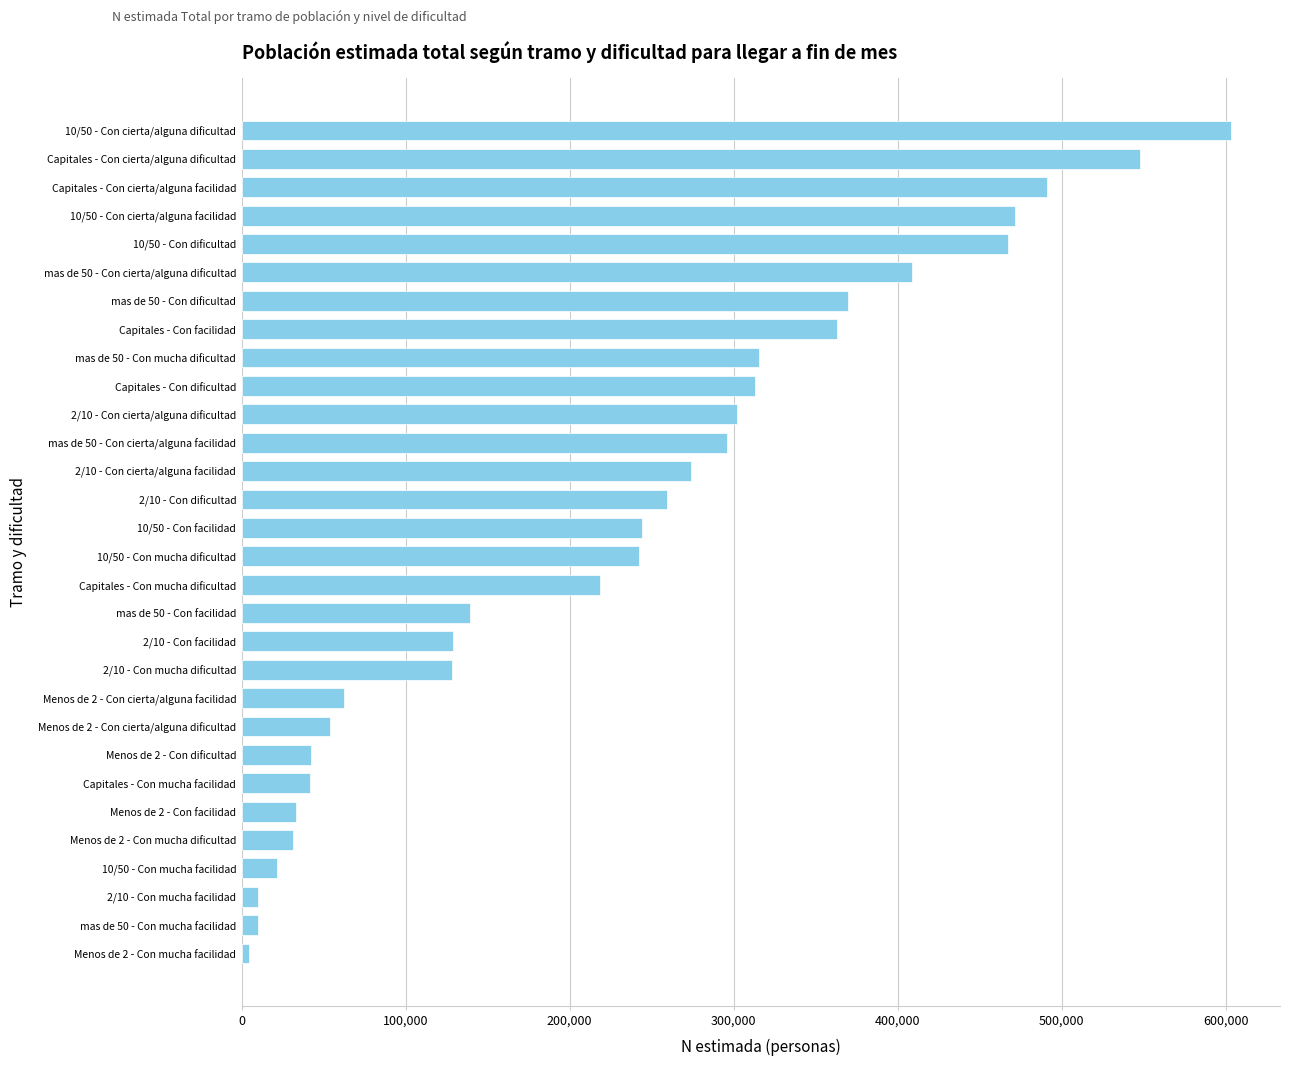

Is it true that the value at 2/10 - Con mucha dificultad is 128204?

True